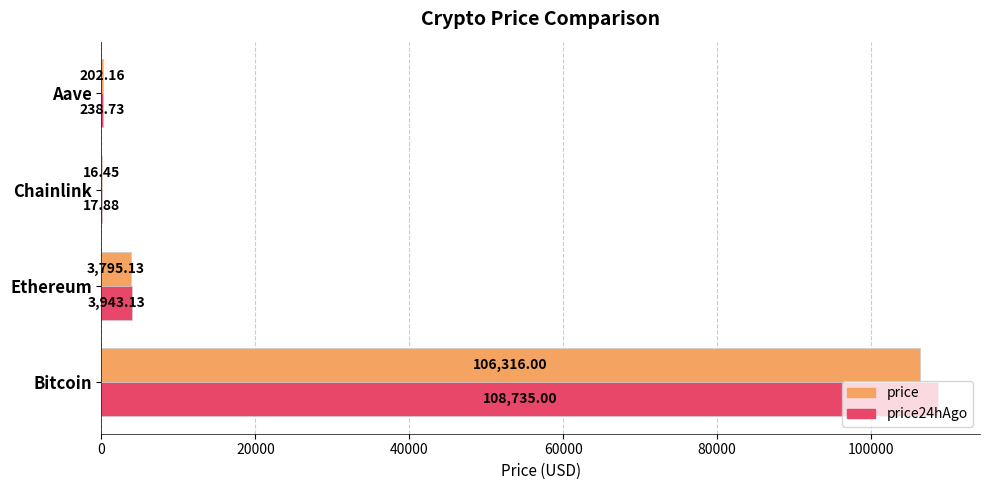

Between Ethereum and Chainlink, which series saw the biggest shift?

price24hAgo